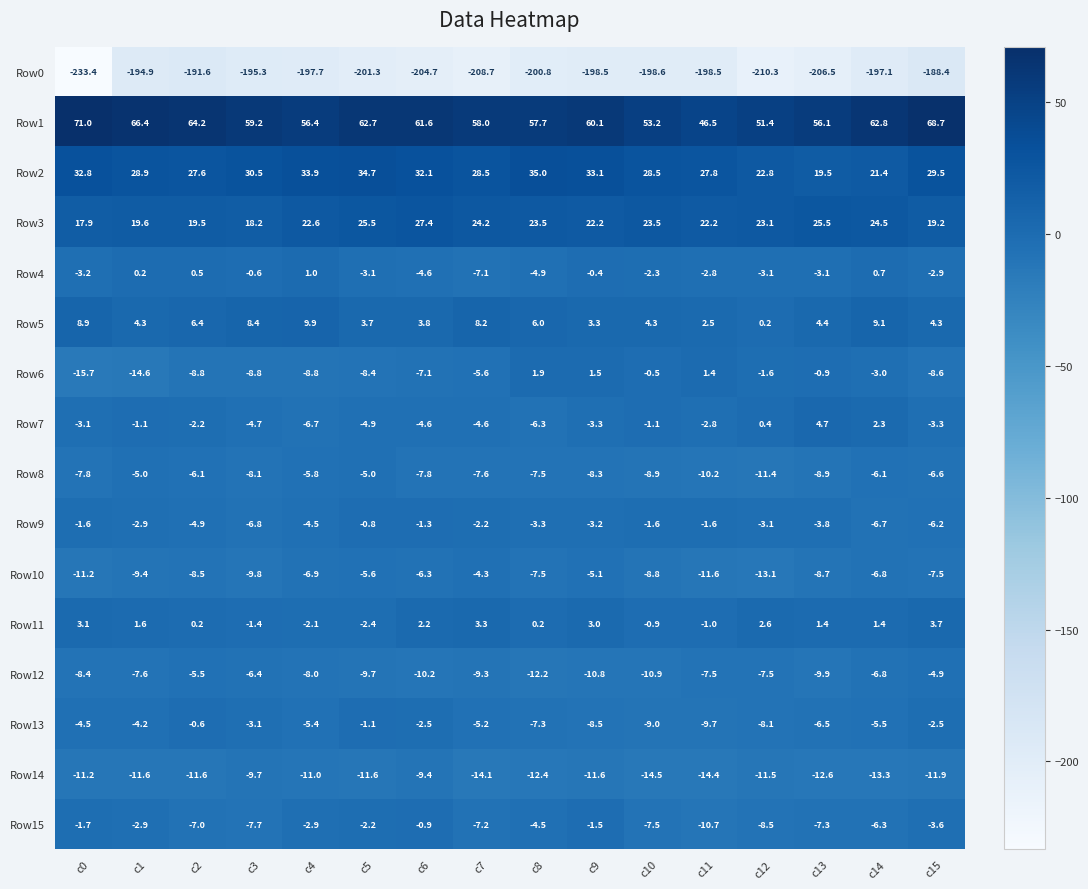

What is the average value of the Row6 series?

-5.5